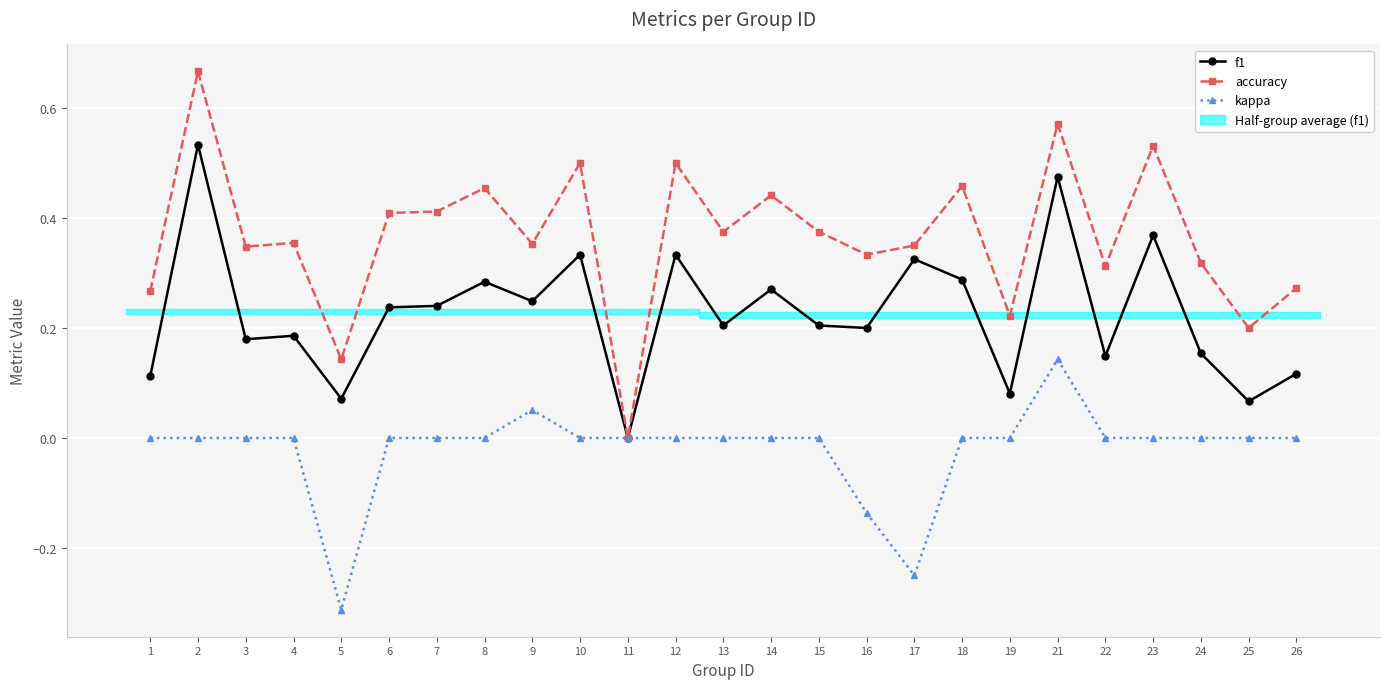

Reading left to right, transcribe all the data shown in this chart.

f1: 0.1	0.5	0.2	0.2	0.1	0.2	0.2	0.3	0.2	0.3	0.0	0.3	0.2	0.3	0.2	0.2	0.3	0.3	0.1	0.5	0.1	0.4	0.2	0.1	0.1
accuracy: 0.3	0.7	0.3	0.4	0.1	0.4	0.4	0.5	0.4	0.5	0.0	0.5	0.4	0.4	0.4	0.3	0.3	0.5	0.2	0.6	0.3	0.5	0.3	0.2	0.3
kappa: 0.0	0.0	0.0	0.0	-0.3	0.0	0.0	0.0	0.1	0.0	0.0	0.0	0.0	0.0	0.0	-0.1	-0.2	0.0	0.0	0.1	0.0	0.0	0.0	0.0	0.0